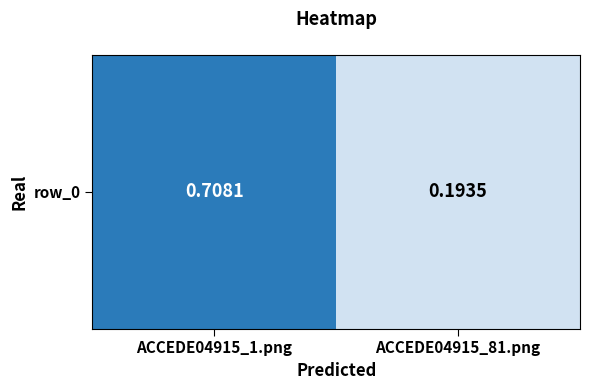

What is the change in value from ACCEDE04915_1.png to ACCEDE04915_81.png?

-0.5